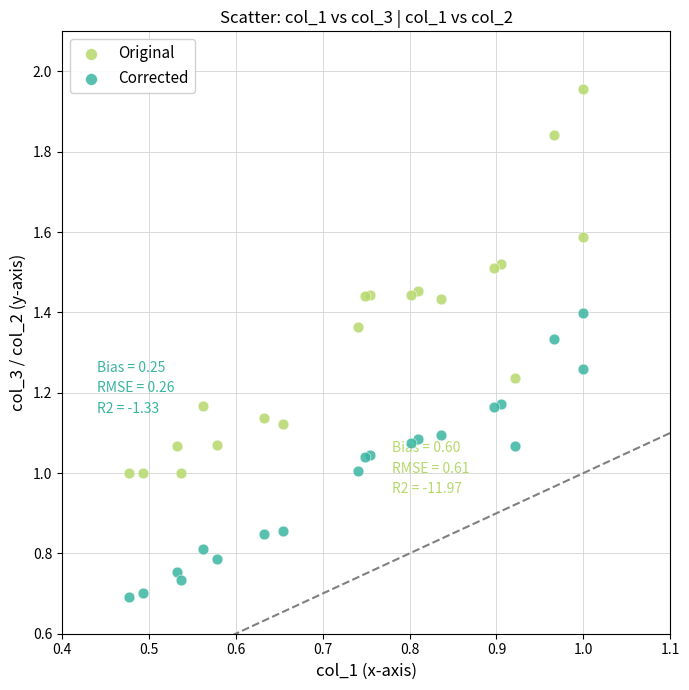

Which series has the largest Y range (max minus min)?

Original